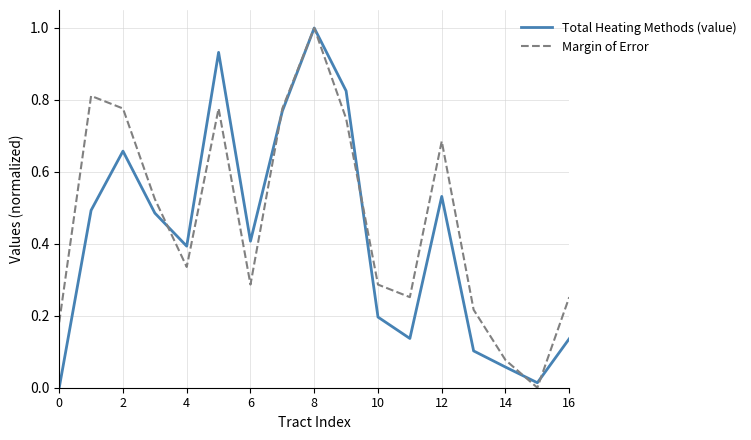

What is the maximum value for Total Heating Methods (value)?

1.0